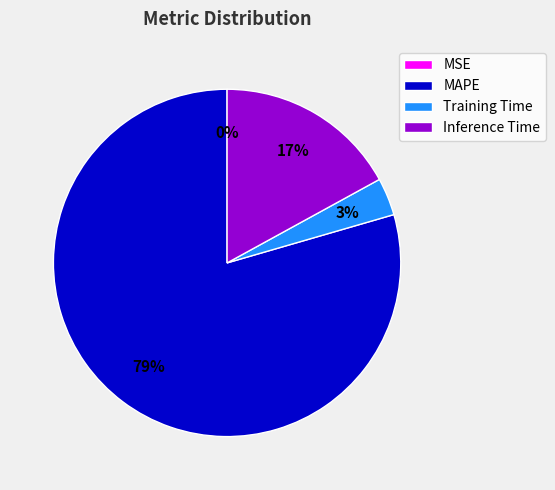

To the nearest percent, what is the average slice percentage?

25%